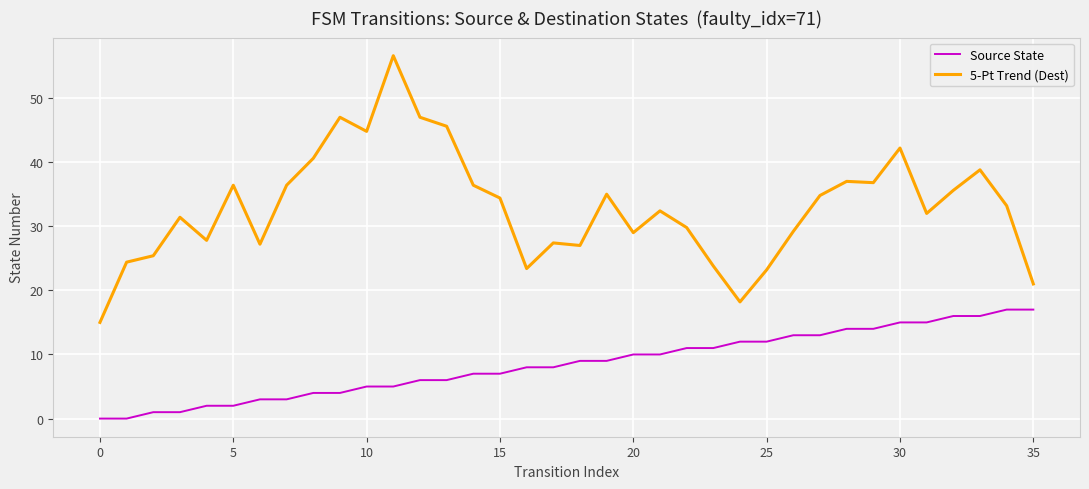

True or false: 5-Pt Trend (Dest) has more than 2 interior local peaks.

True